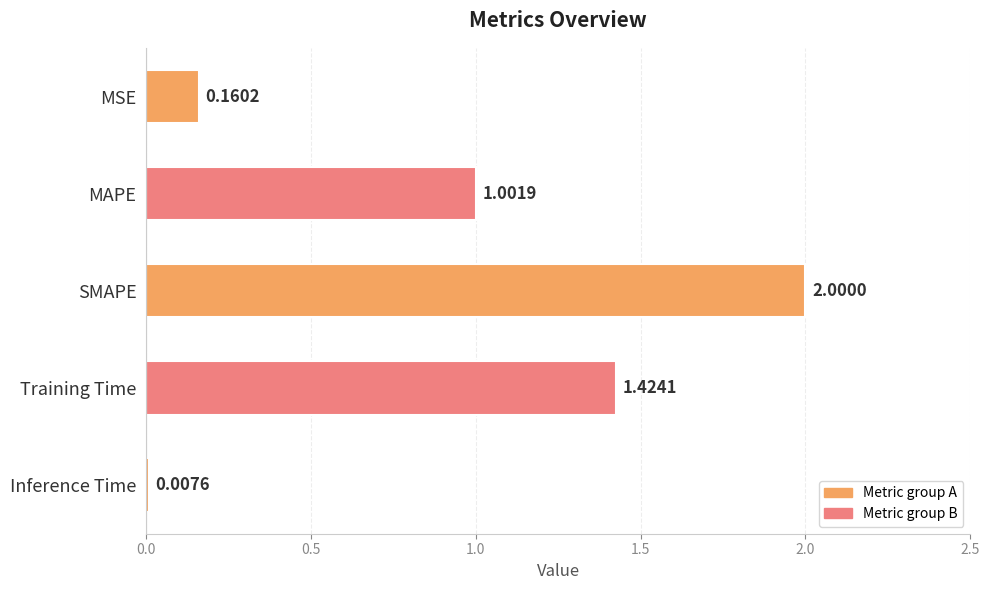

At which label is the value closest to 1?

MAPE